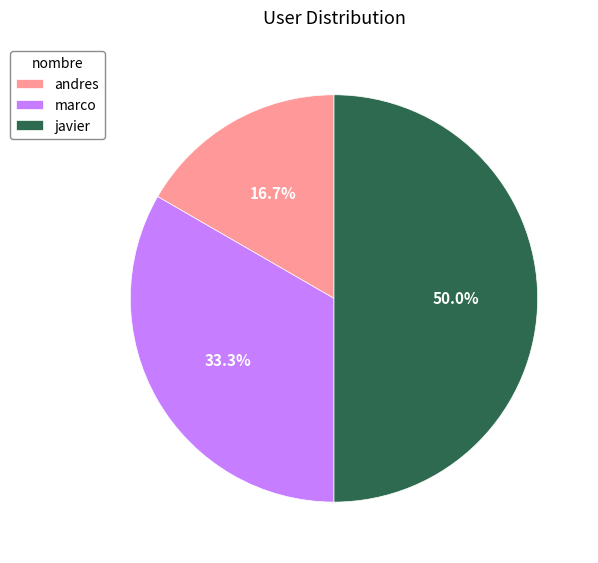

To the nearest percent, what is the average slice percentage?

33%